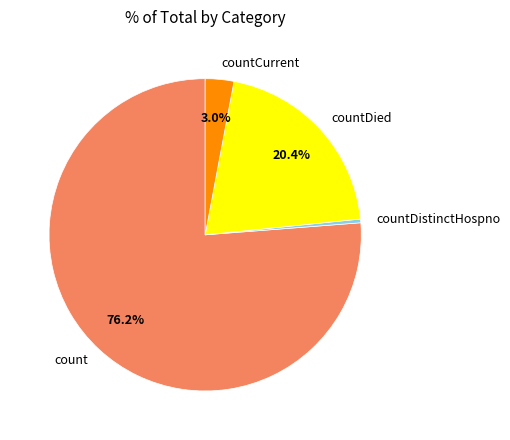

Which slice is the largest?

count